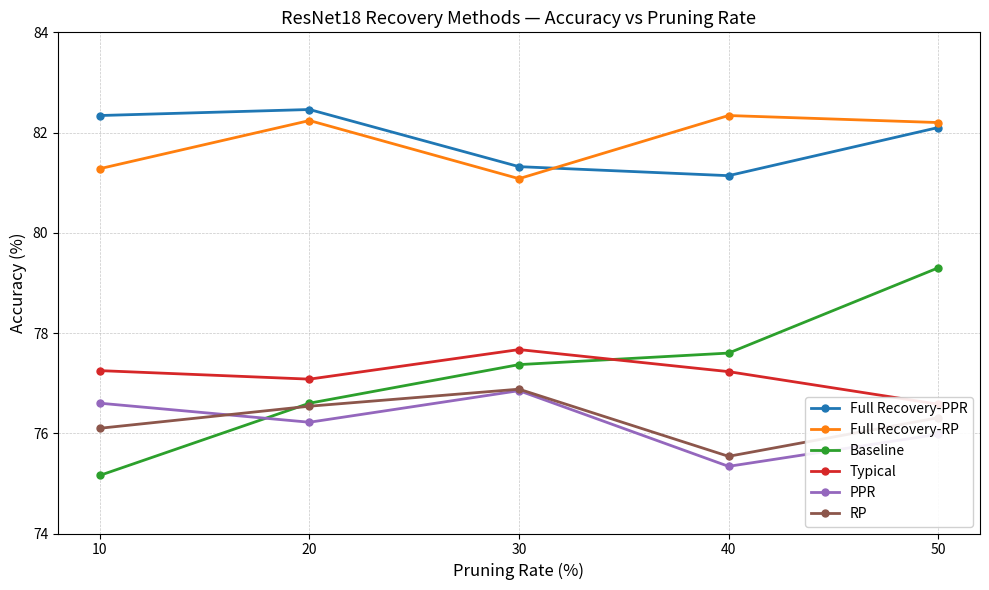

Reading left to right, transcribe all the data shown in this chart.

Full Recovery-PPR: 82.3	82.5	81.3	81.1	82.1
Full Recovery-RP: 81.3	82.2	81.1	82.3	82.2
Baseline: 75.2	76.6	77.4	77.6	79.3
Typical: 77.2	77.1	77.7	77.2	76.6
PPR: 76.6	76.2	76.8	75.3	76.0
RP: 76.1	76.5	76.9	75.5	76.3